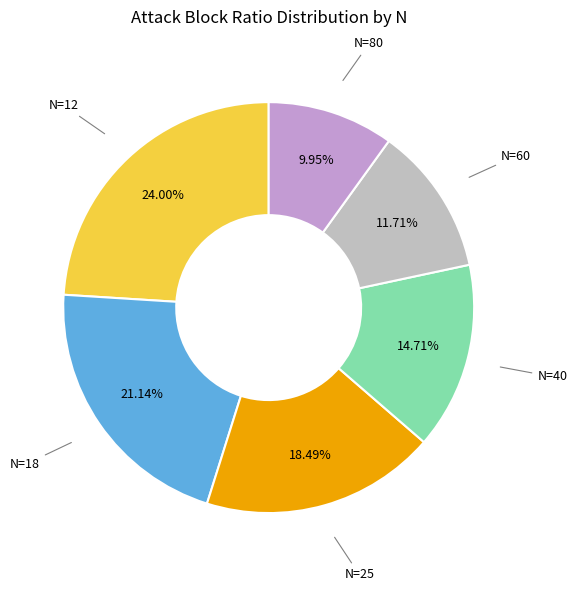

Combined, do N=80 and N=18 account for over 50%?

No